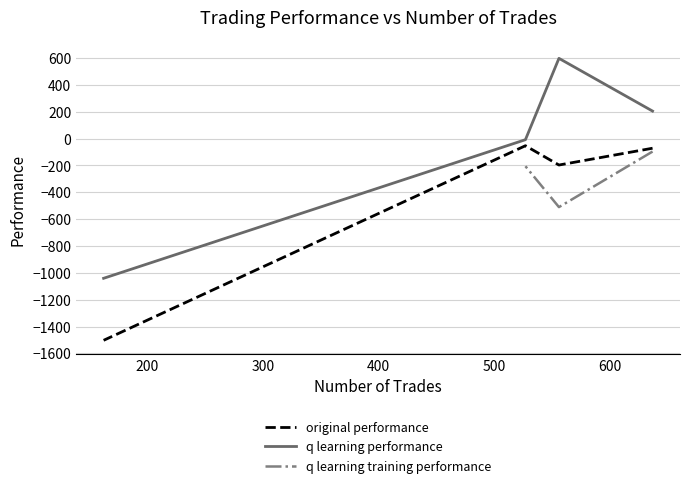

Which series has the largest total across all categories?

q learning performance